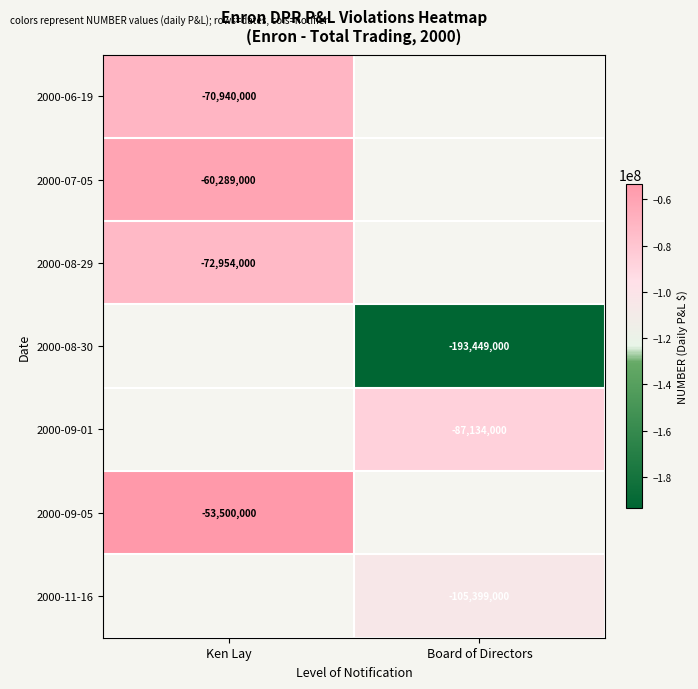

The value of 2000-07-05 at Ken Lay is -87608301. True or false?

False